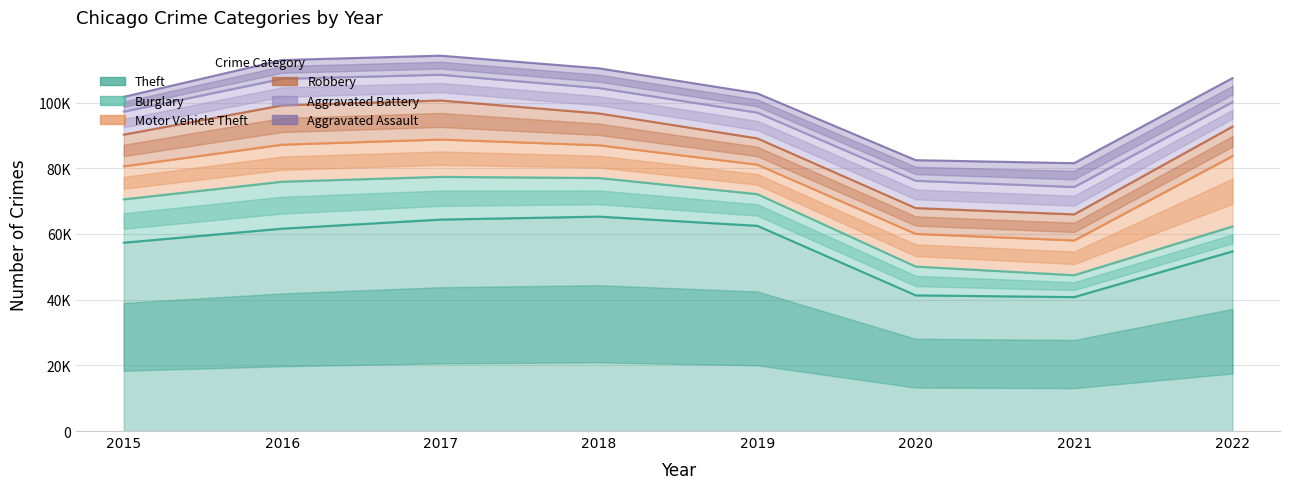

How many lines are shown in the chart?

6